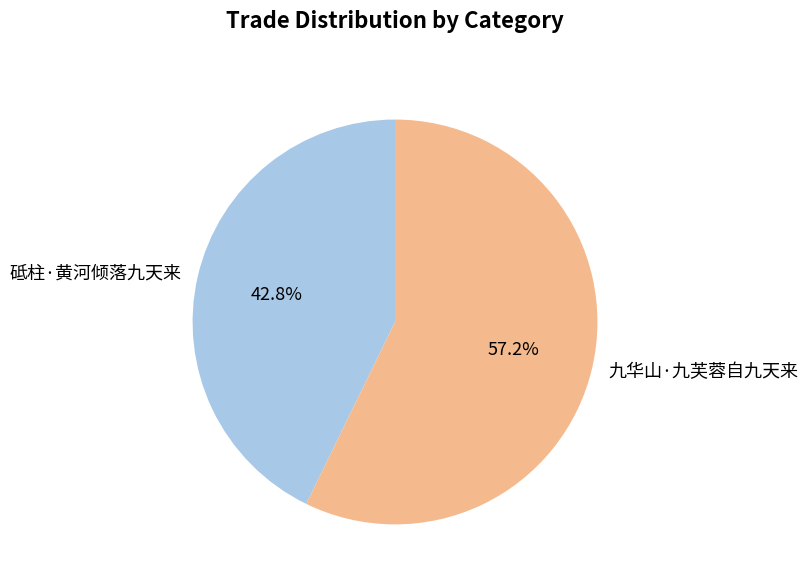

Combined, what portion of the pie is 九华山·九芙蓉自九天来 and 砥柱·黄河倾落九天来?

100.0%